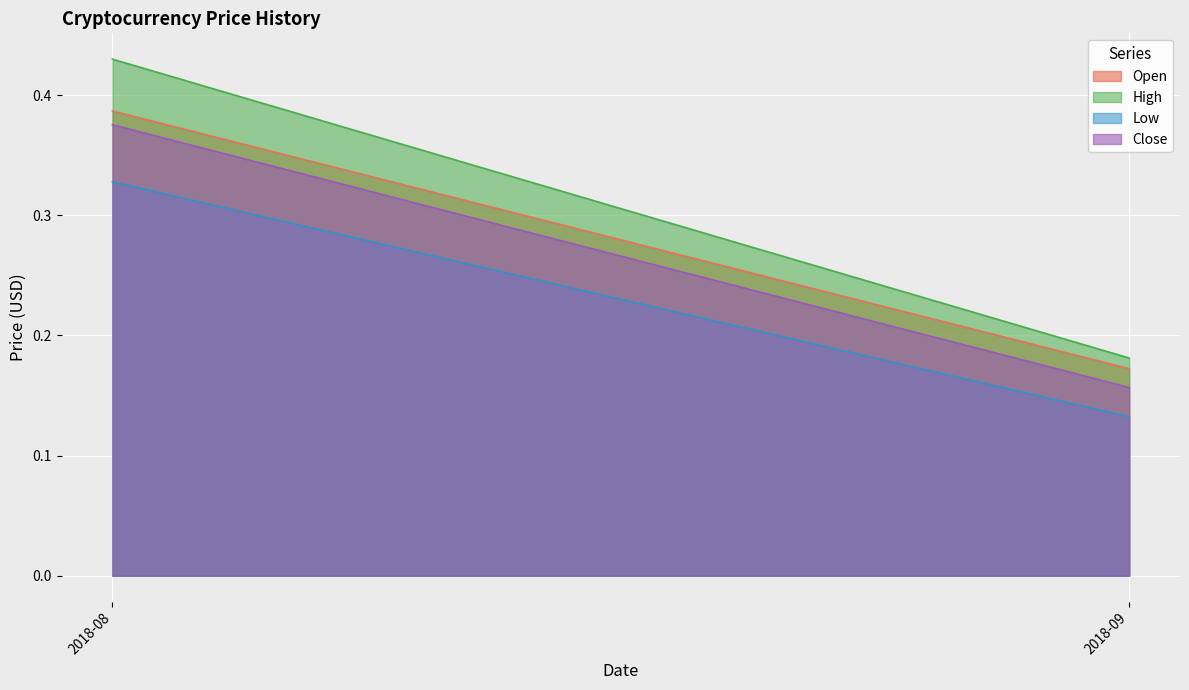

Which series changed the most between 2018-08 and 2018-09?

High